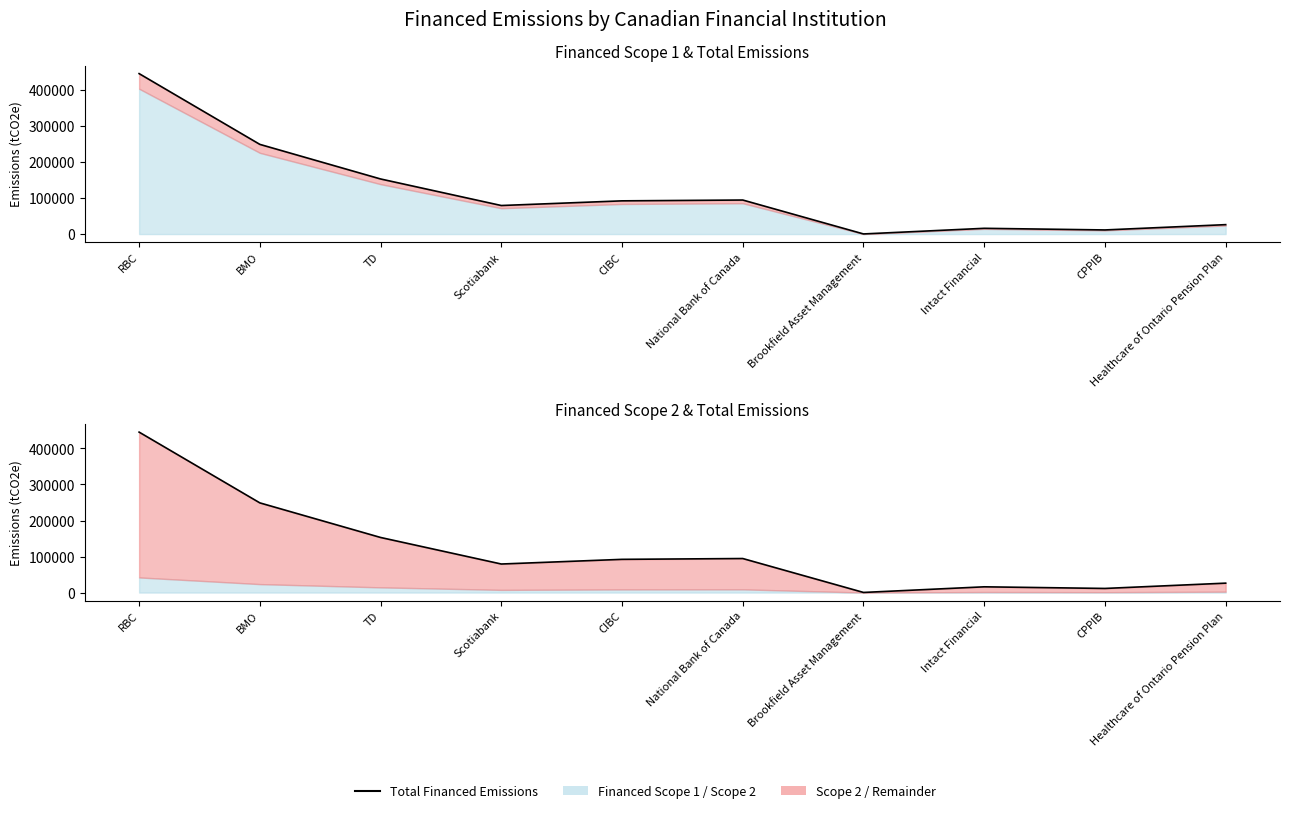

What is the difference between the maximum and minimum values?

444995.2